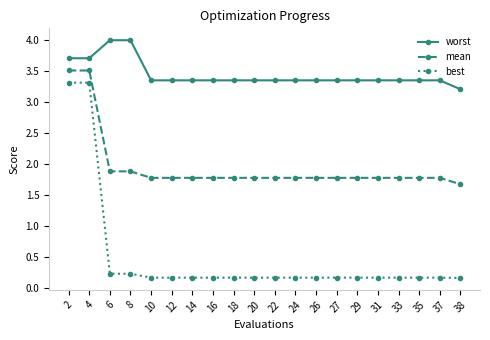

What is the sum of all mean values?

39.2